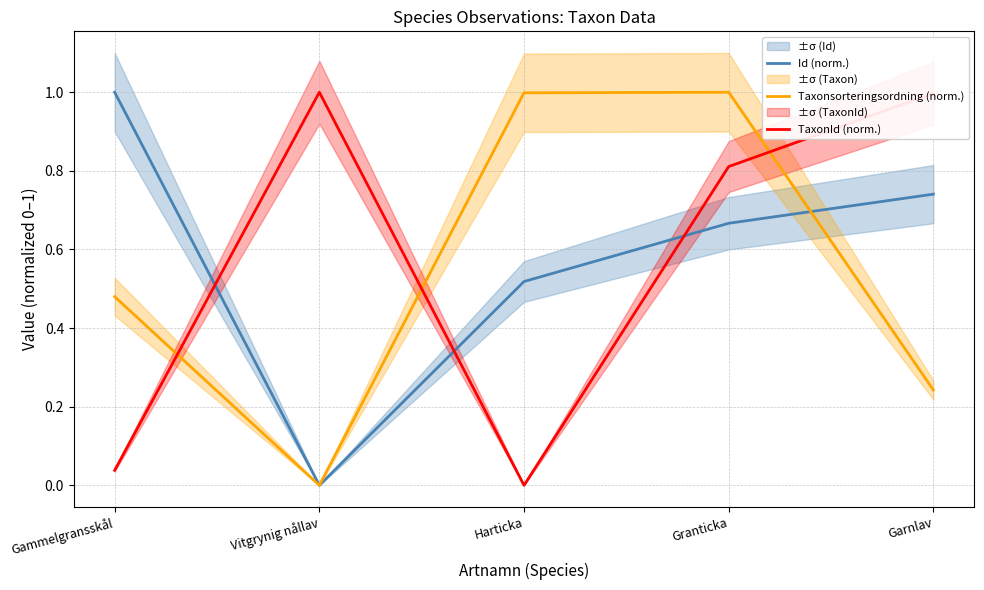

Where is the first local minimum for TaxonId (norm.)?

Harticka